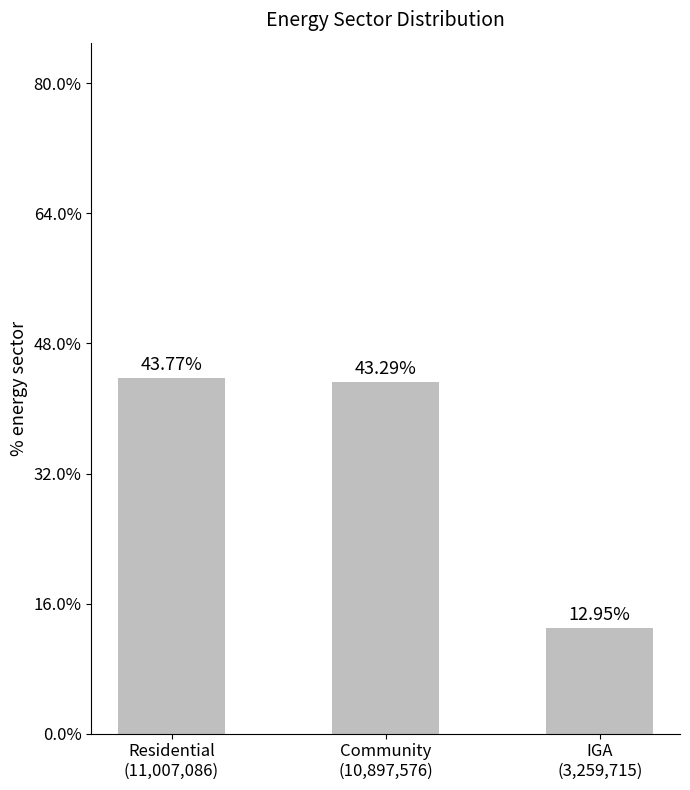

Is it true that the value at Community
(10,897,576) is 0.7?

False